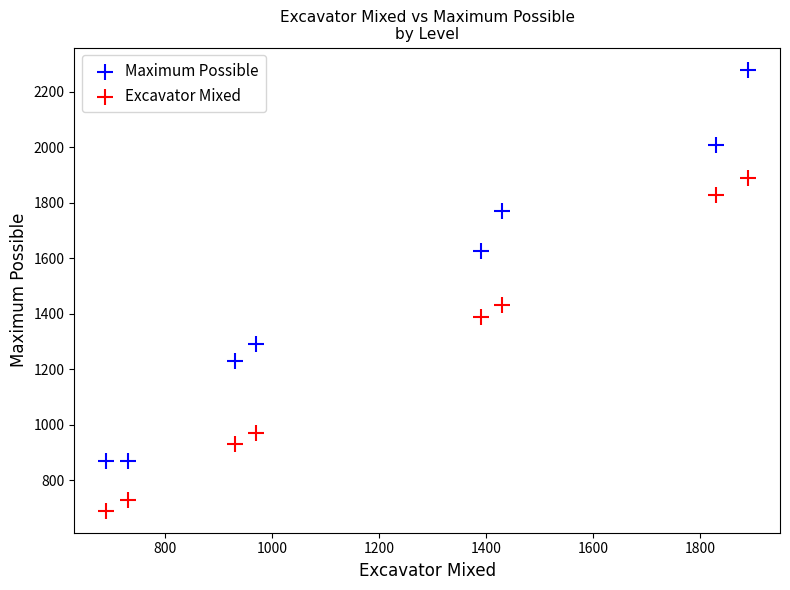

Which series contains the highest Y value?

Maximum Possible